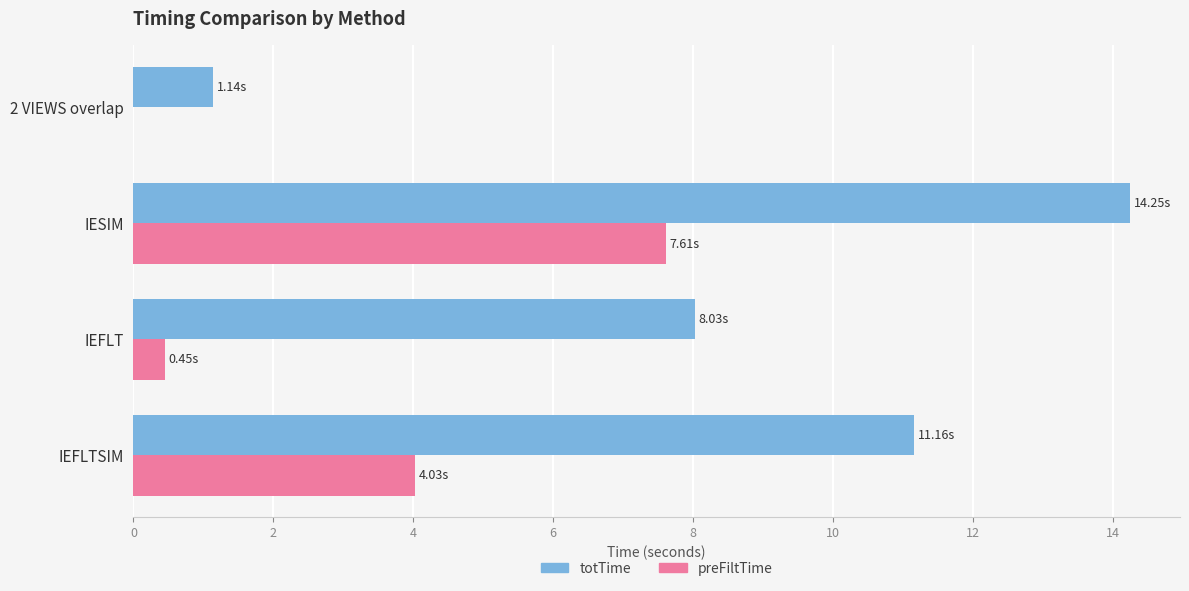

Between IESIM and IEFLTSIM, which series saw the biggest shift?

preFiltTime